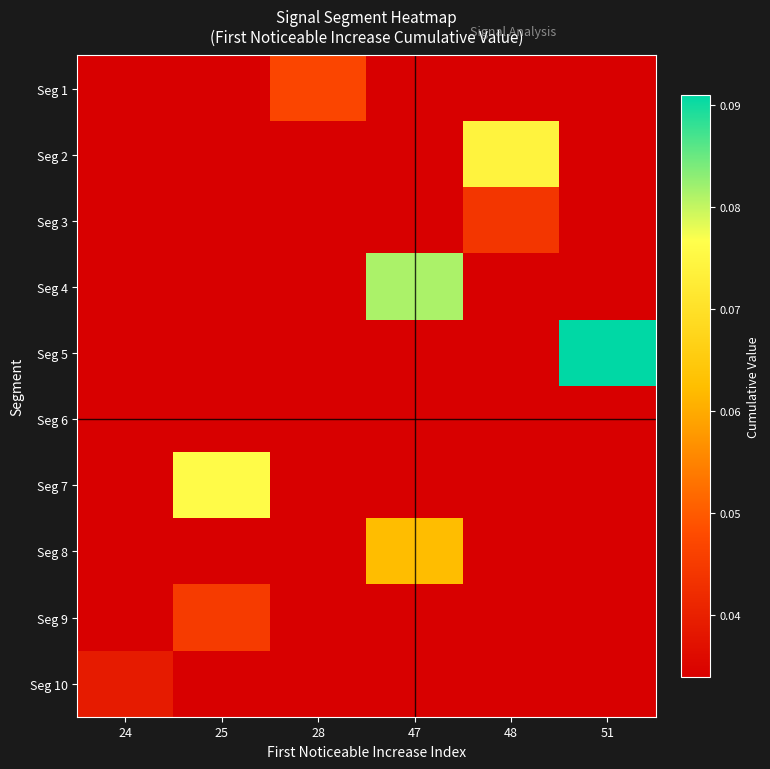

Which category has the lowest value across all series?

24